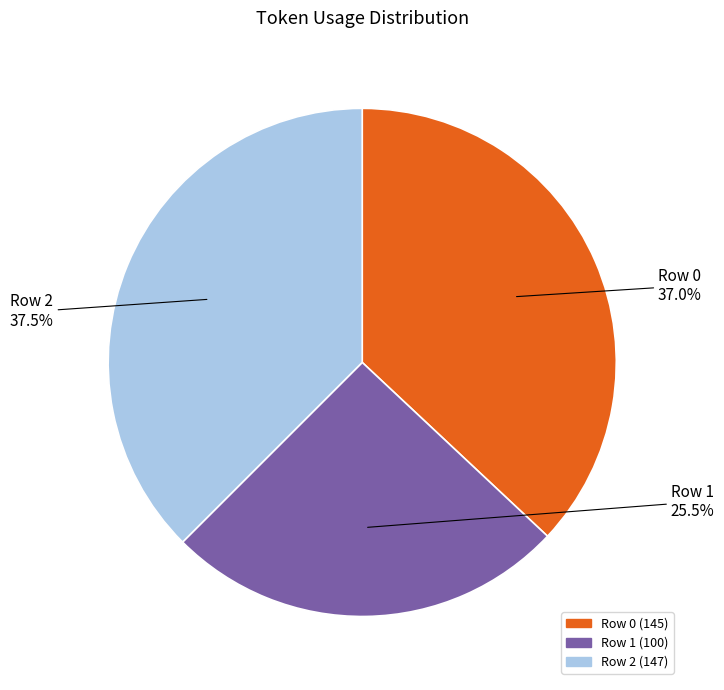

Rank the categories by value from highest to lowest.

Row 2, Row 0, Row 1